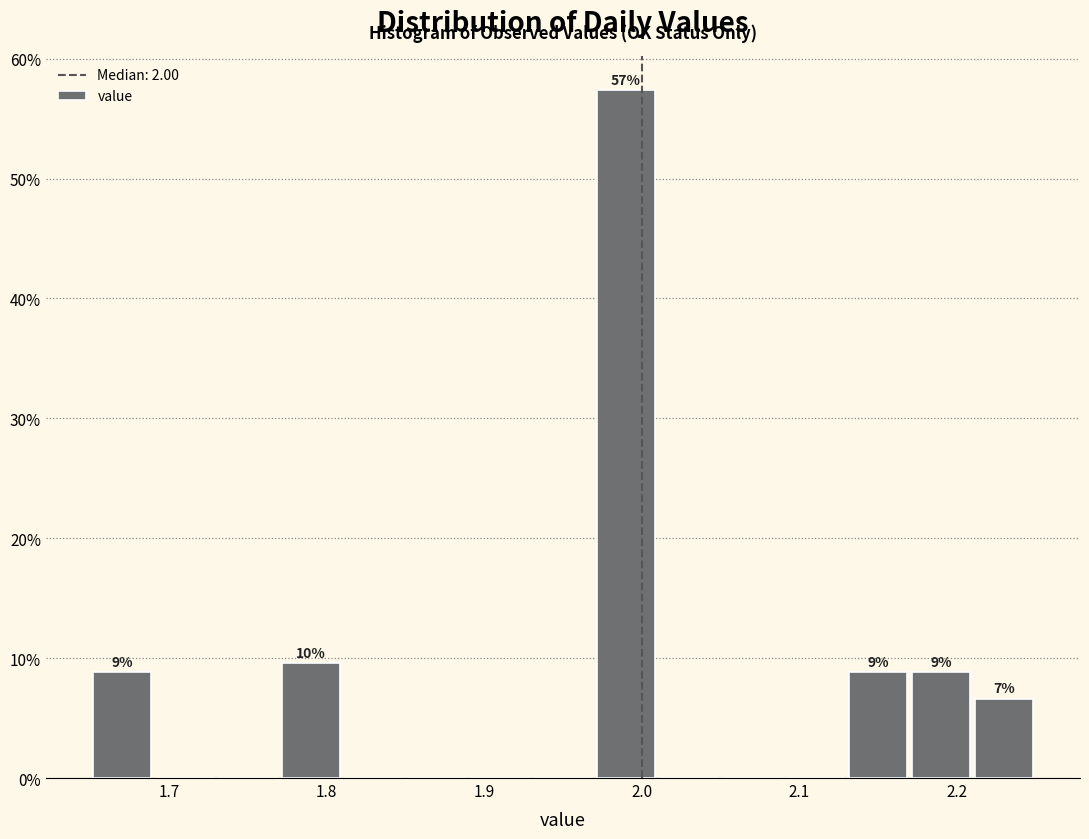

Which range on the x-axis has the tallest bar?

1.97 to 2.01